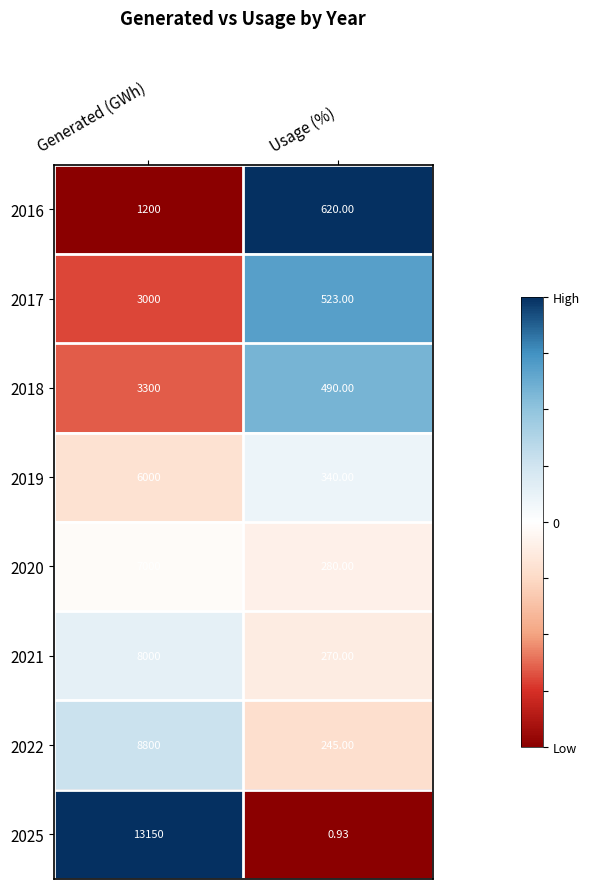

List the labels in order of 2025 value, largest first.

Generated (GWh), Usage (%)